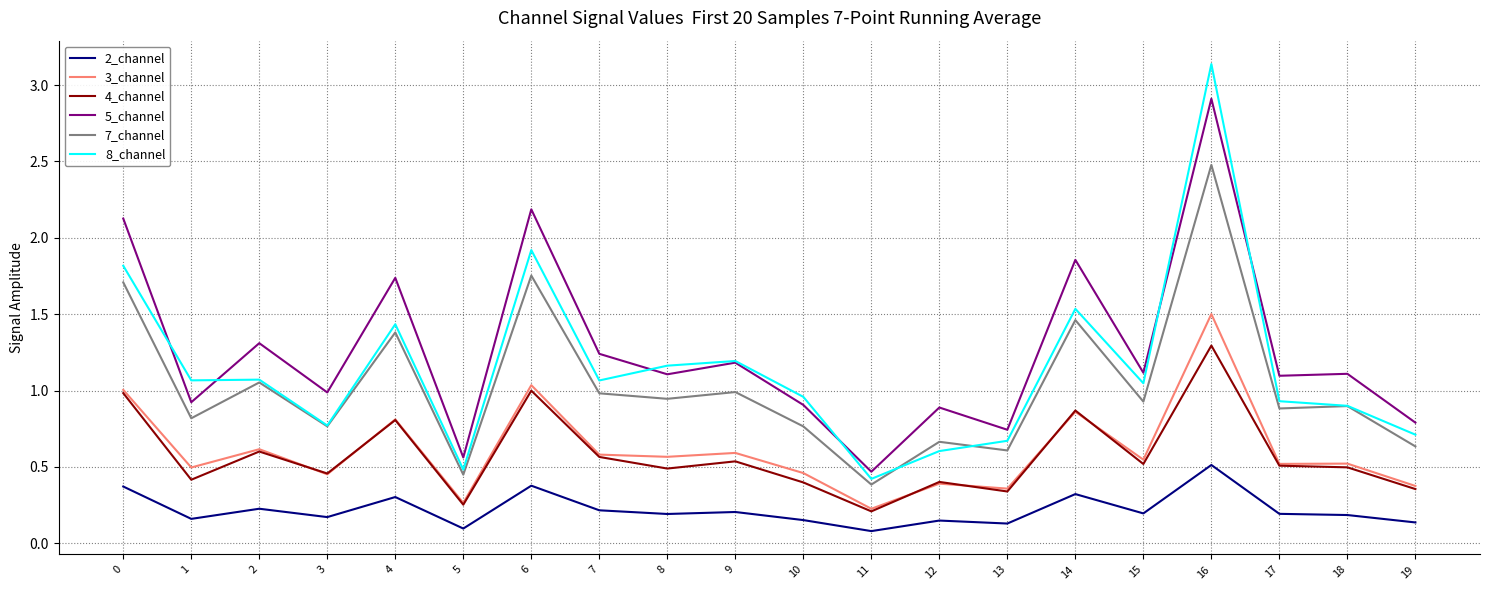

Rank the series by their maximum value, from lowest to highest.

2_channel, 4_channel, 3_channel, 7_channel, 5_channel, 8_channel